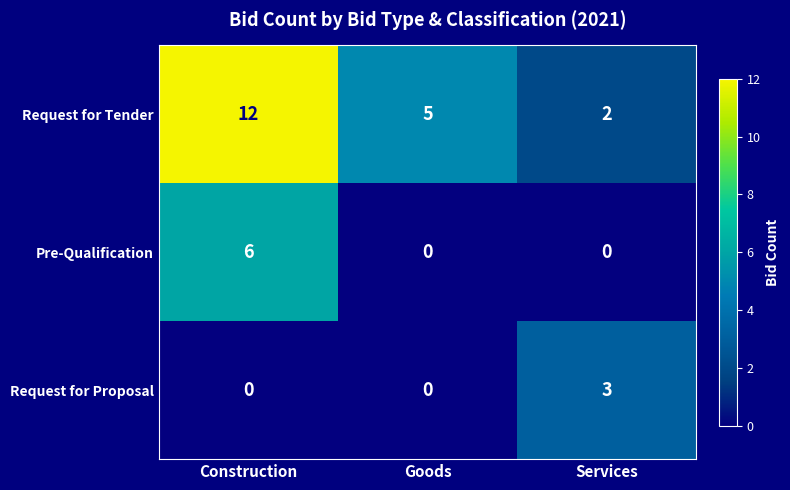

True or false: Request for Tender has a value of 12 at Construction.

True